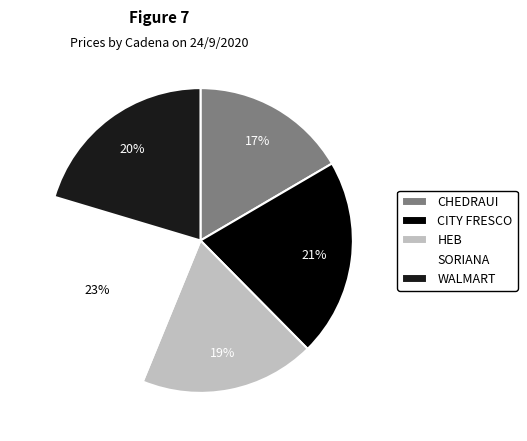

Is there any slice that represents more than half of the pie?

No